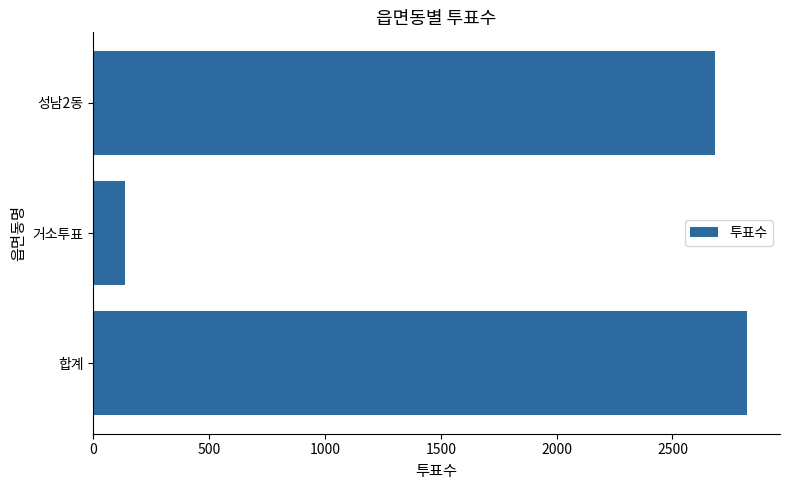

What is the change in value from 거소투표 to 성남2동?

+2547